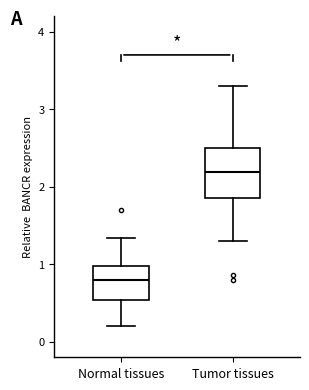

Which box's median line is the lowest?

Normal tissues